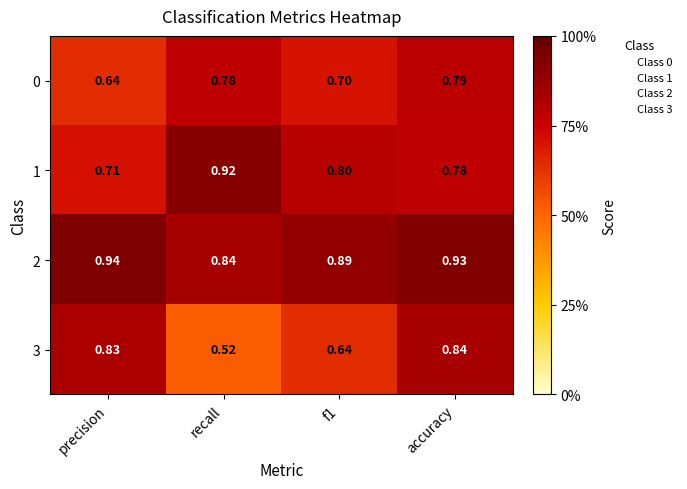

Which series has the widest spread of values?

3